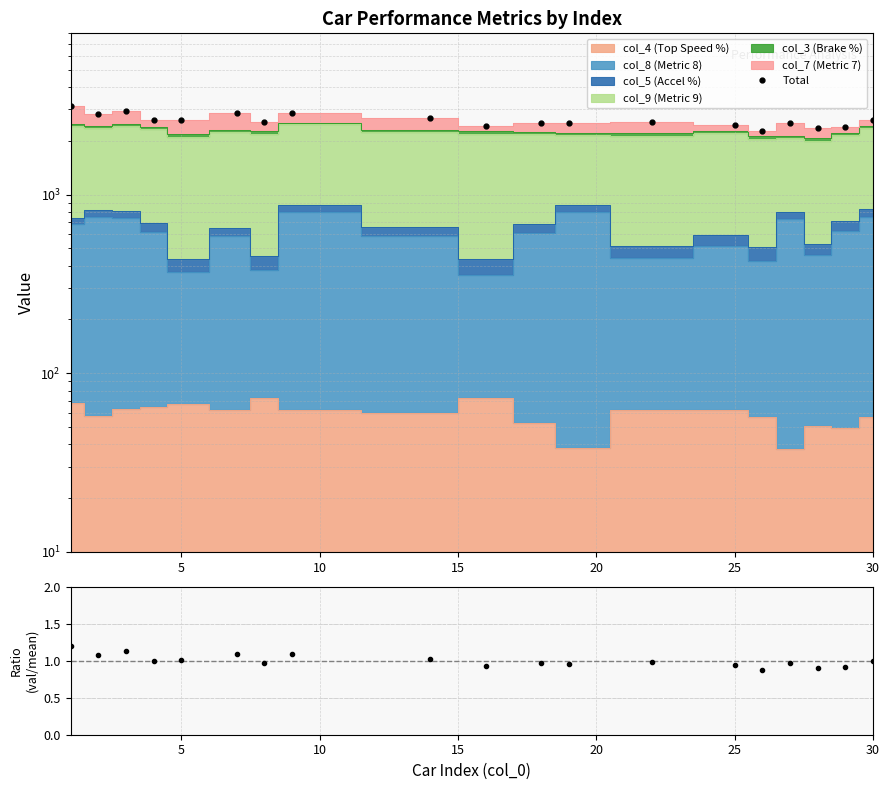

What is the value of the Total point at the 15th from the left?

2273.4